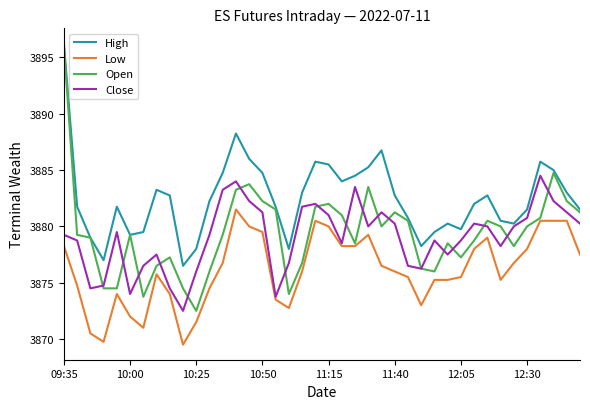

What is the average value of the Low series?

3876.1